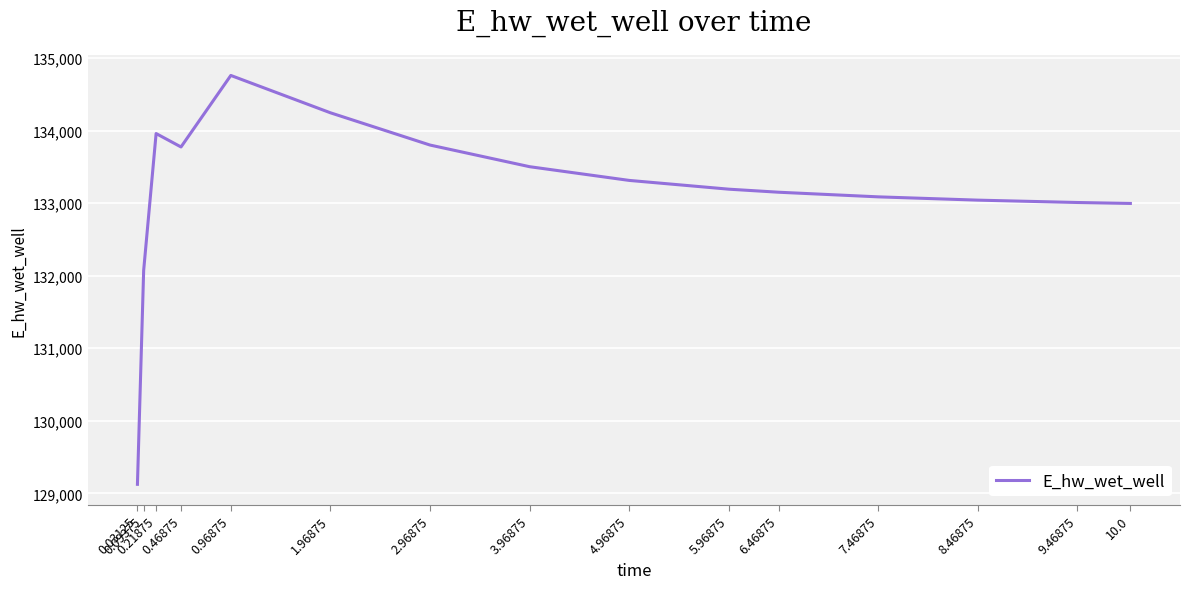

What is the smallest value displayed?

129124.5